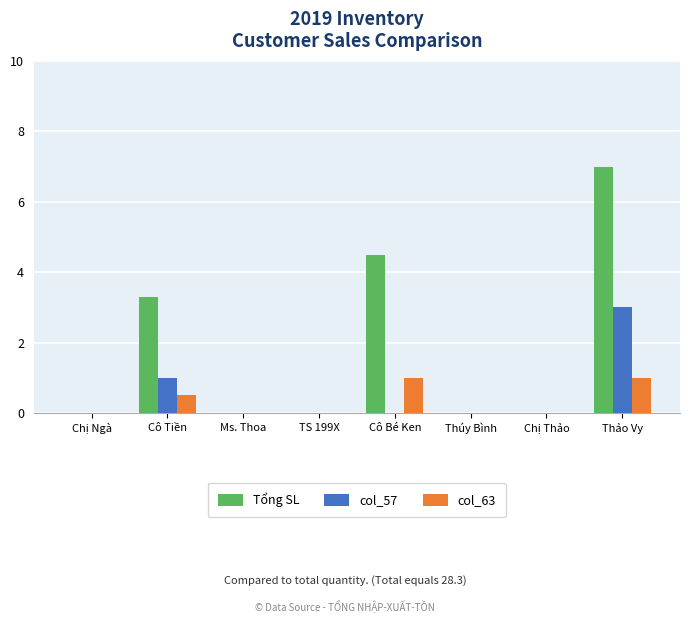

Reading left to right, list all the values displayed in this chart.

Tổng SL: 0.0	3.3	0.0	0.0	4.5	0.0	0.0	7.0
col_57: 0.0	1.0	0.0	0.0	0.0	0.0	0.0	3.0
col_63: 0.0	0.5	0.0	0.0	1.0	0.0	0.0	1.0